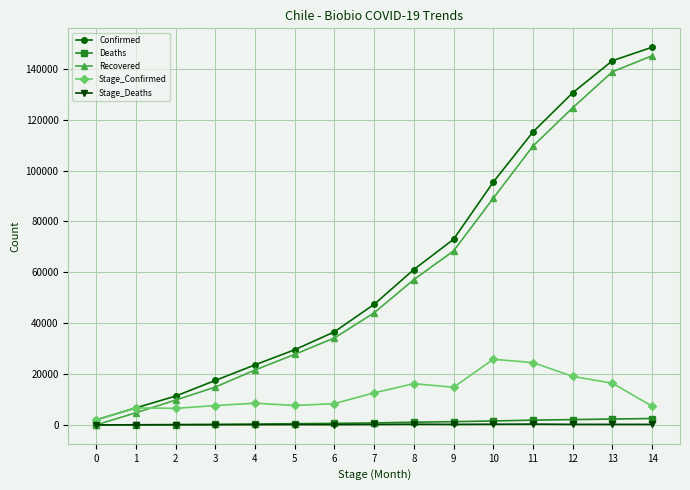

At how many categories does at least one series exceed 84393?

5